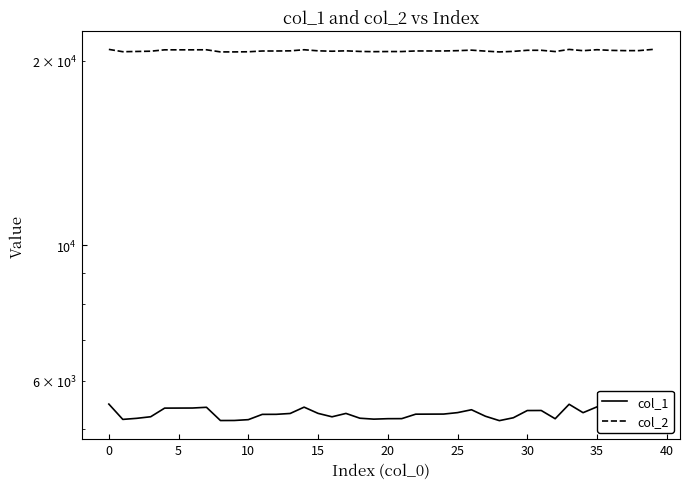

Reading right to left, list all the values displayed in this chart.

col_1: 5496	5334	5333	5359	5442	5324	5495	5204	5368	5367	5223	5167	5253	5383	5325	5296	5295	5294	5206	5205	5196	5214	5309	5242	5310	5436	5308	5291	5290	5186	5170	5169	5433	5418	5417	5416	5243	5212	5191	5499
col_2: 20884	20789	20788	20808	20860	20784	20883	20716	20815	20815	20730	20687	20750	20826	20785	20762	20762	20762	20717	20717	20708	20725	20772	20742	20773	20857	20771	20759	20759	20699	20689	20689	20855	20851	20851	20851	20743	20723	20704	20885